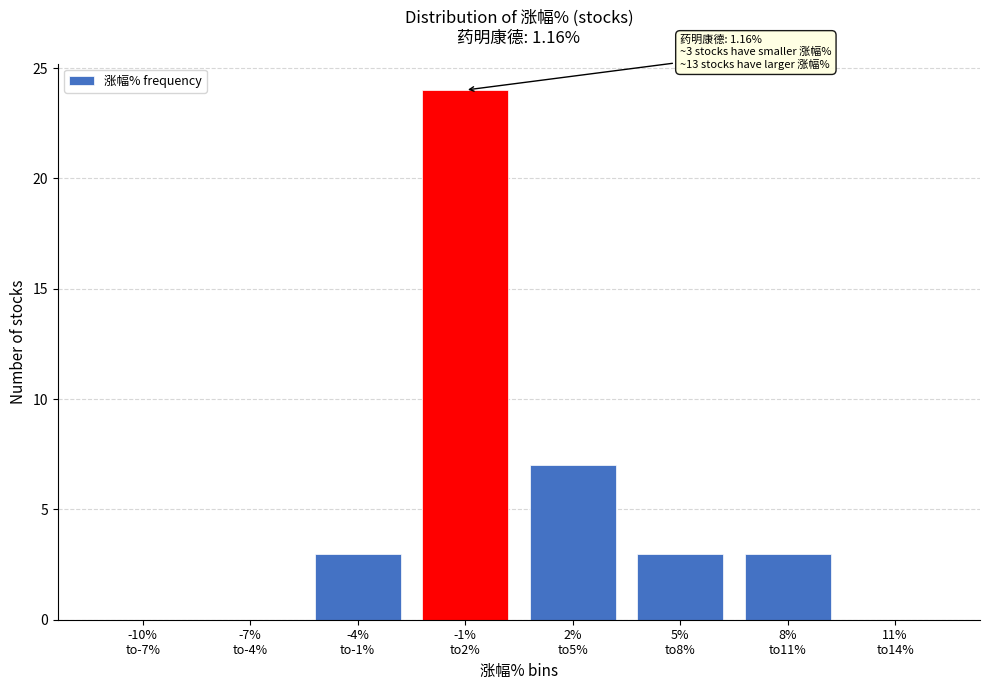

What is the sum of all values?

40